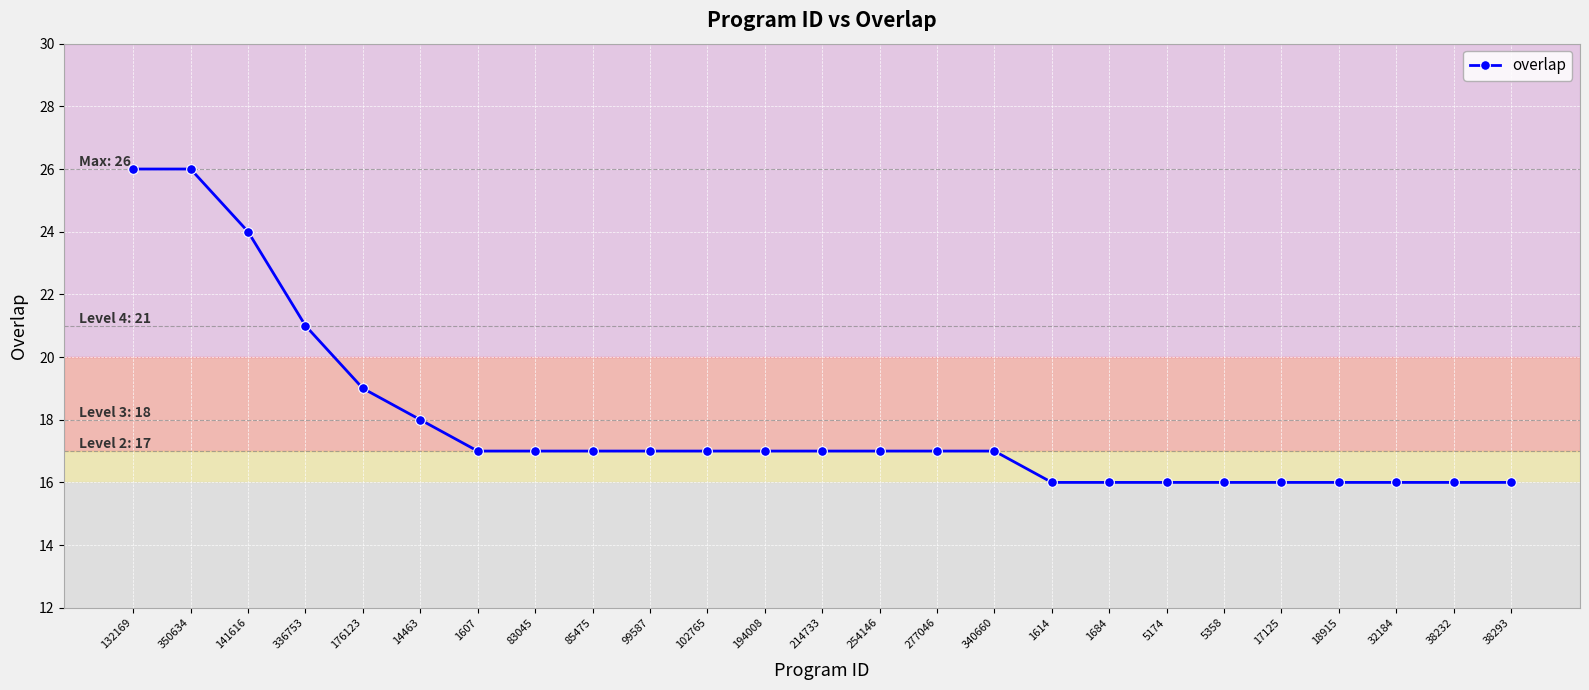

True or false: the data shows 28 at 1607.

False